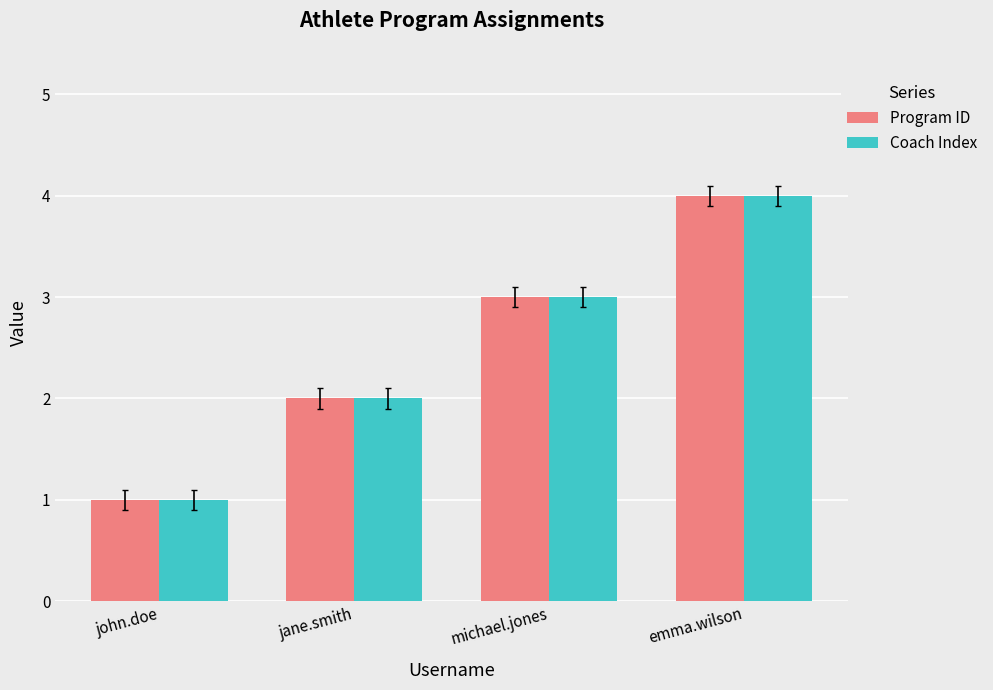

What is the value of the Coach Index bar at the 4th from the left?

4